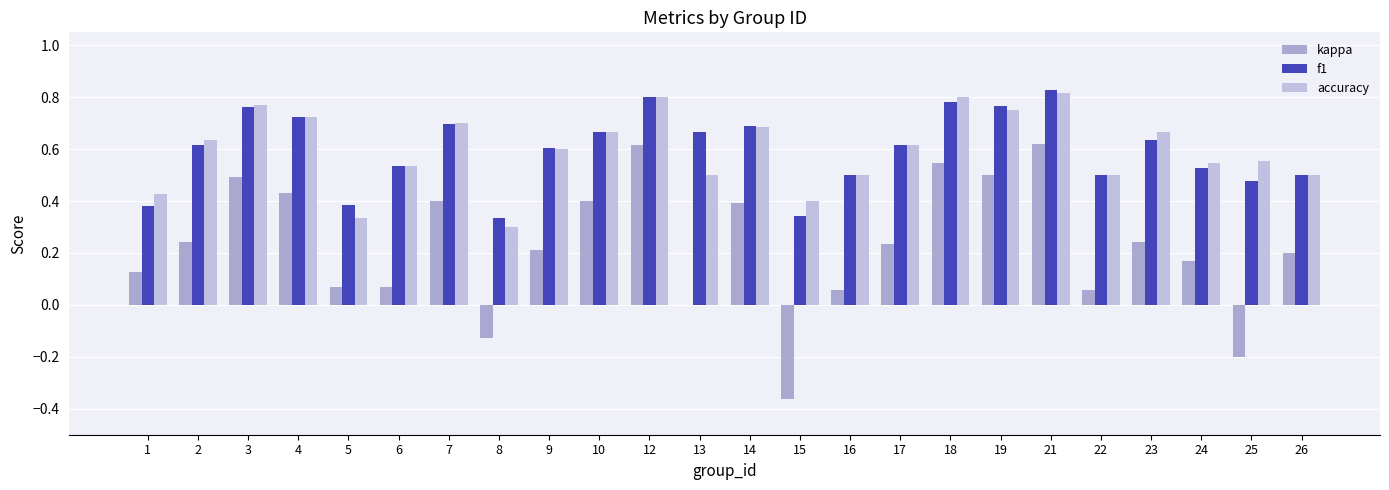

Are the bars horizontal?

No